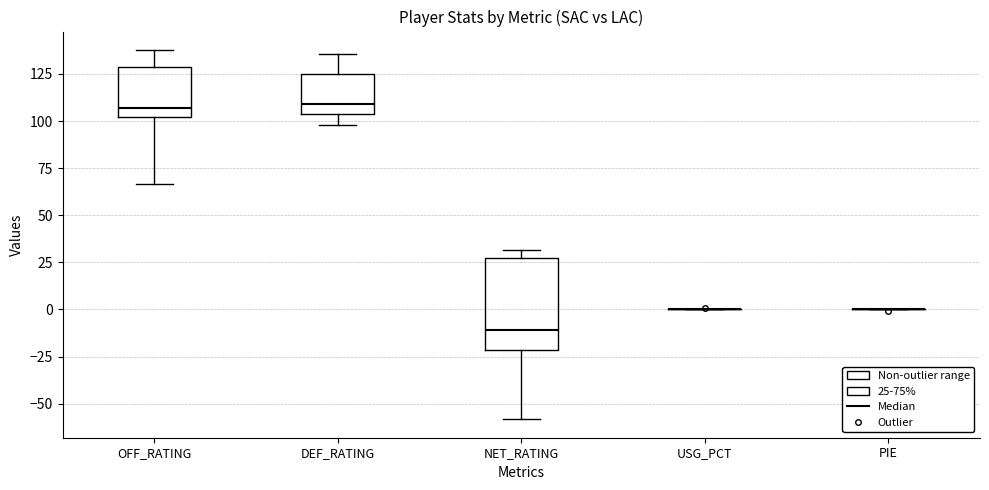

Where is the upper edge of the box for NET_RATING on the y-axis? The values are not printed on the chart, so give them approximately, as read against the axis.

25